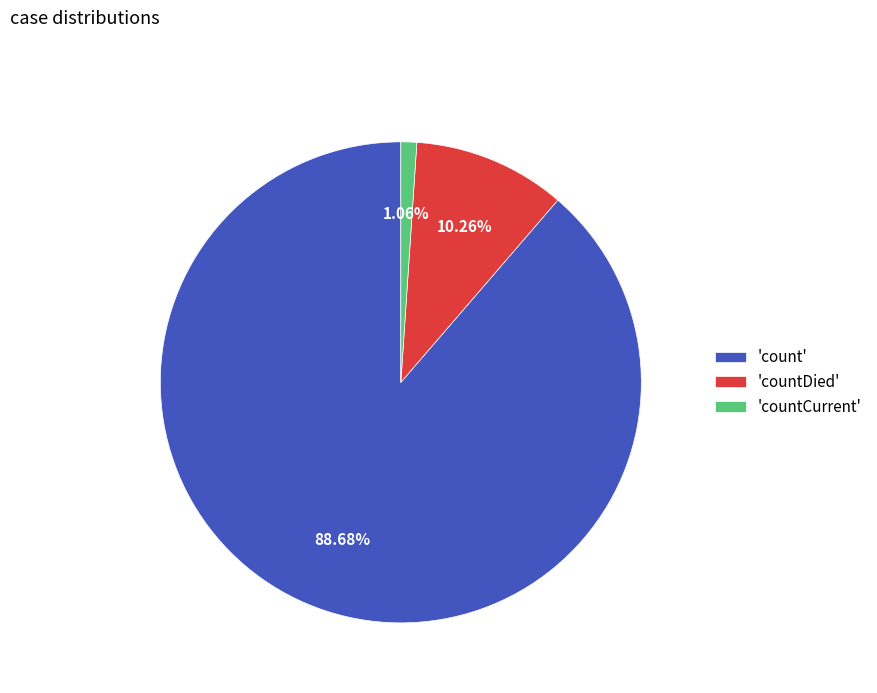

Between 'count' and 'countDied', which is larger?

'count'